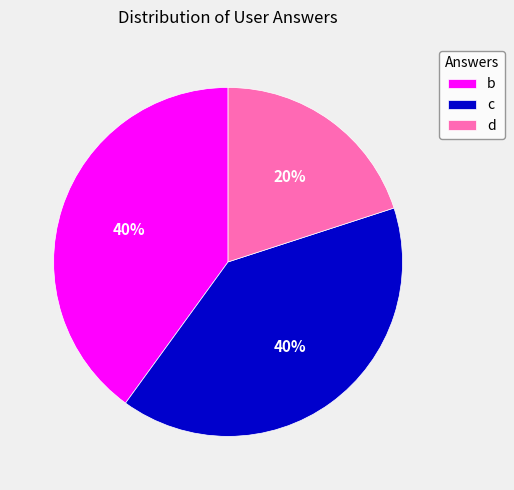

Between d and c, which is larger?

c